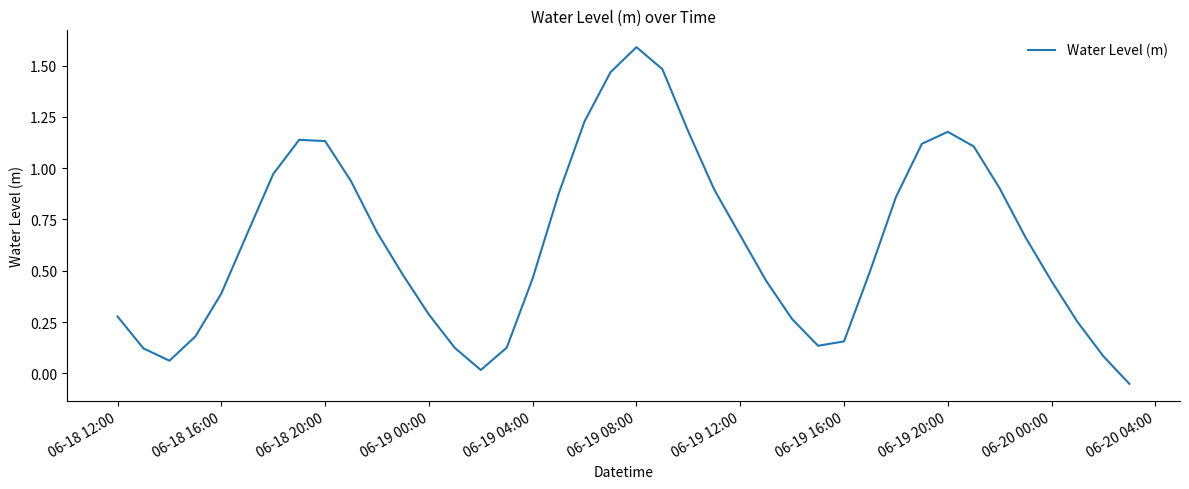

What is the difference between the maximum and minimum values?

1.6